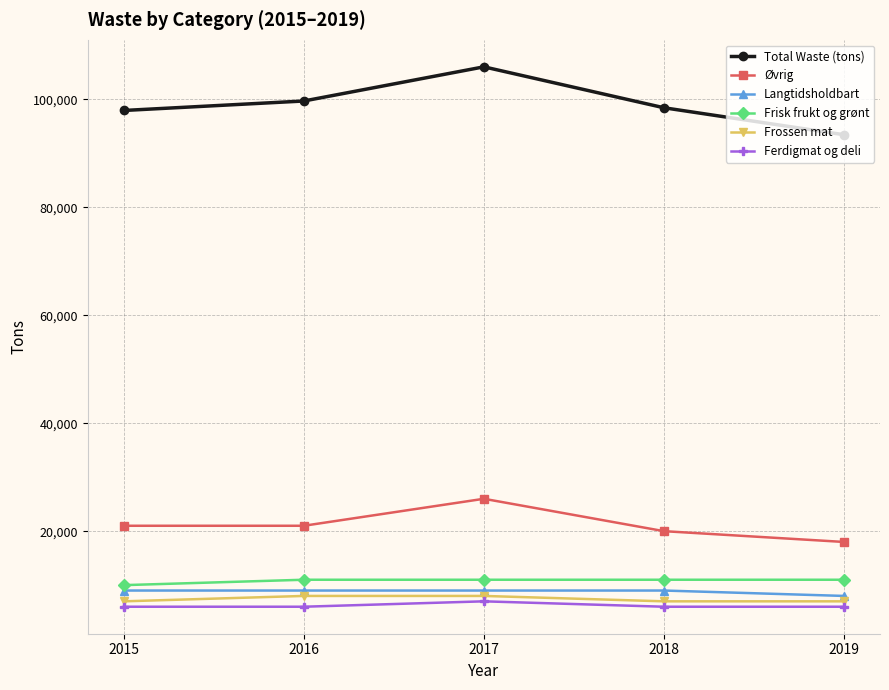

What is the maximum value for Ferdigmat og deli?

7000